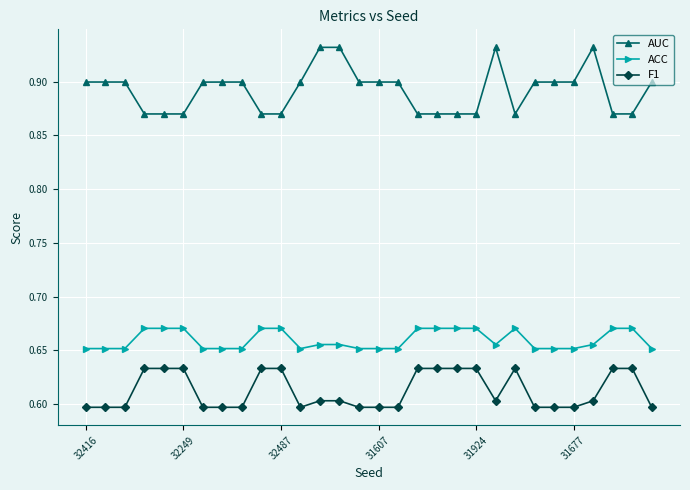

What is the sum of all F1 values?

18.4